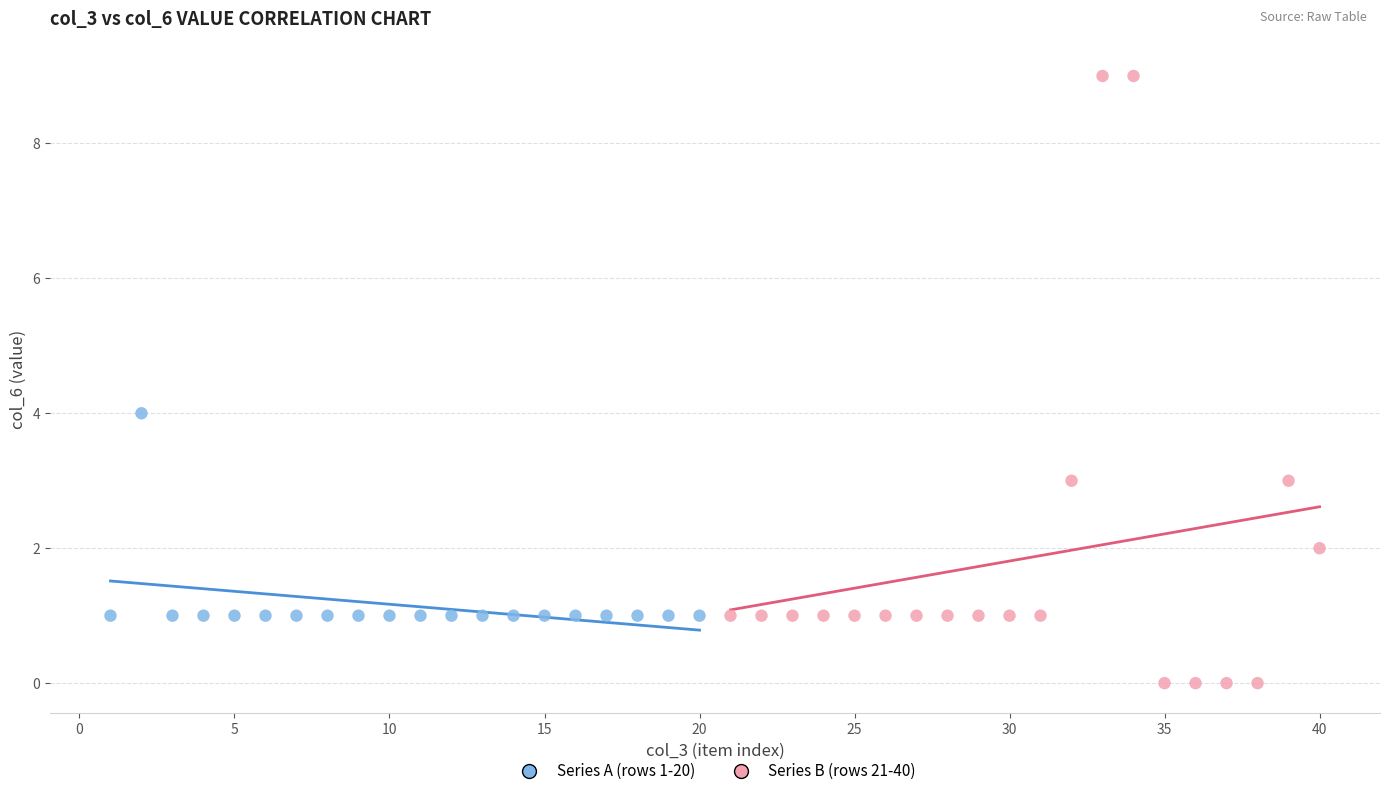

Which series has the largest Y range (max minus min)?

Series B (rows 21-40)